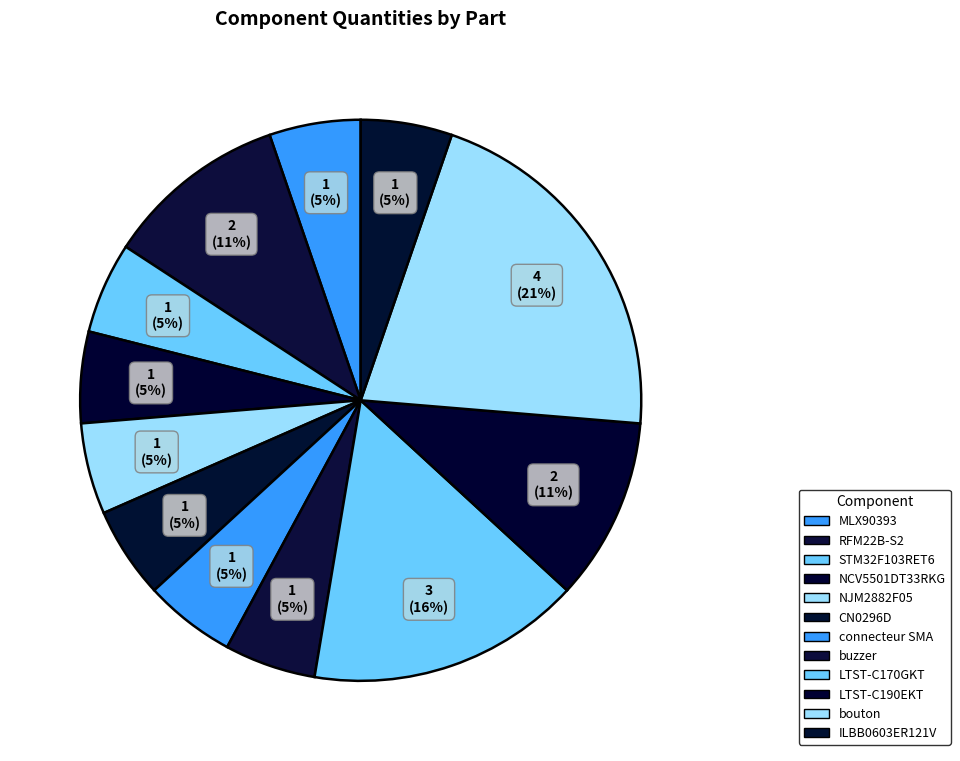

Count the number of slices in the pie.

12